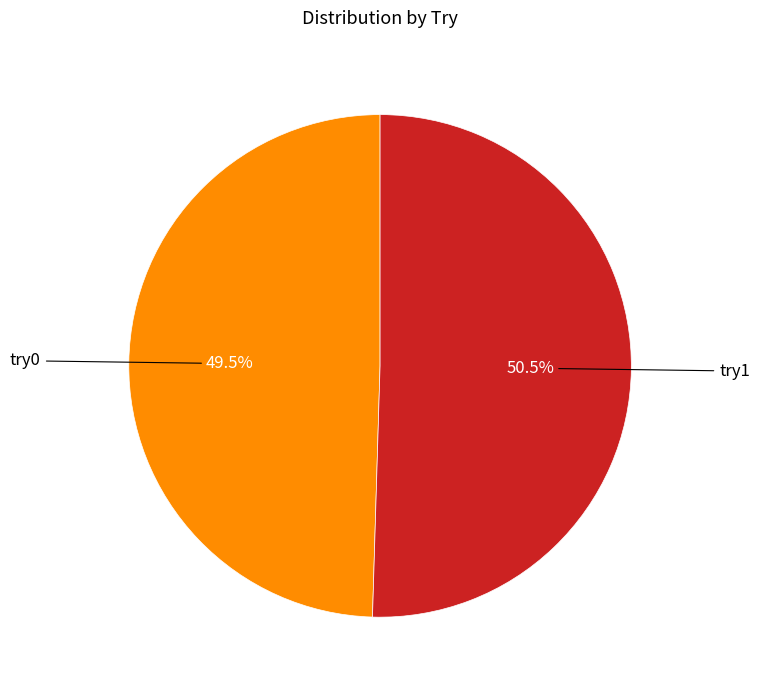

To the nearest percent, what is the difference between the try0 and try1 slice percentages?

1%